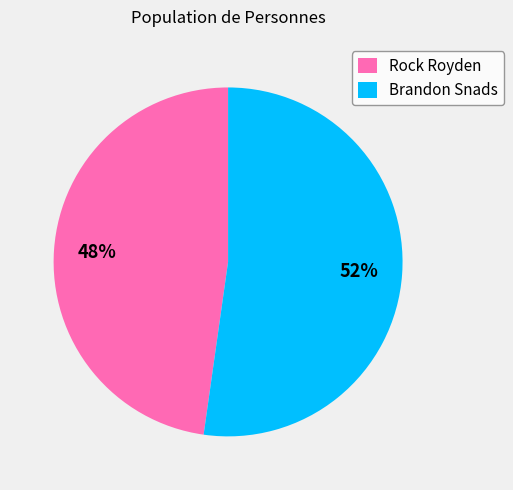

What is the smallest slice in the pie chart?

Rock Royden